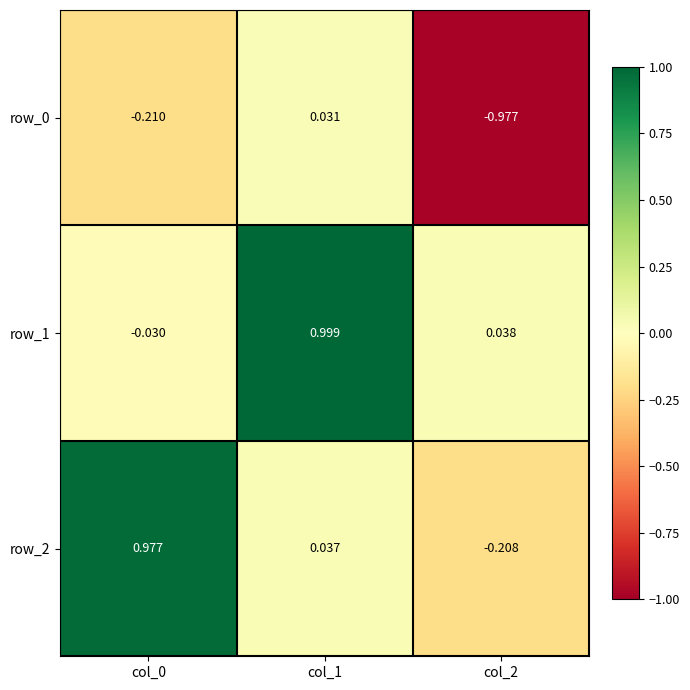

At which category is the sum across all series the highest?

col_1